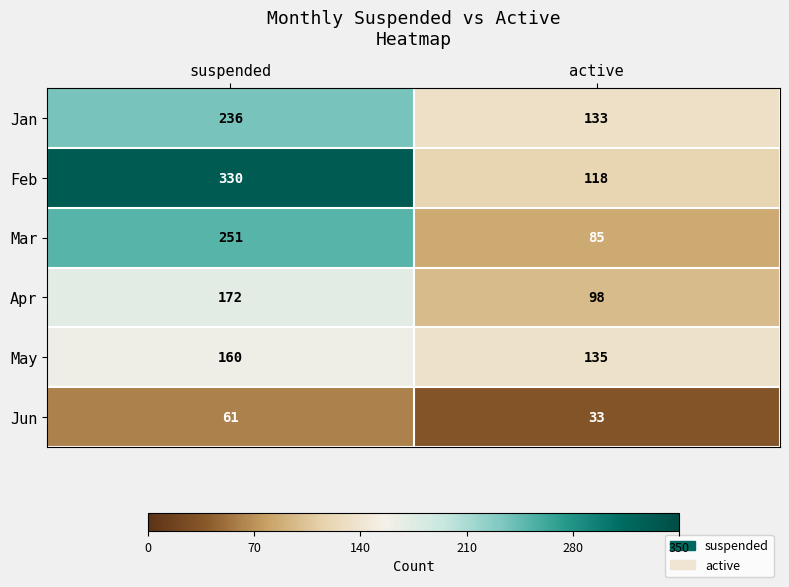

The May series shows 58 at active. True or false?

False